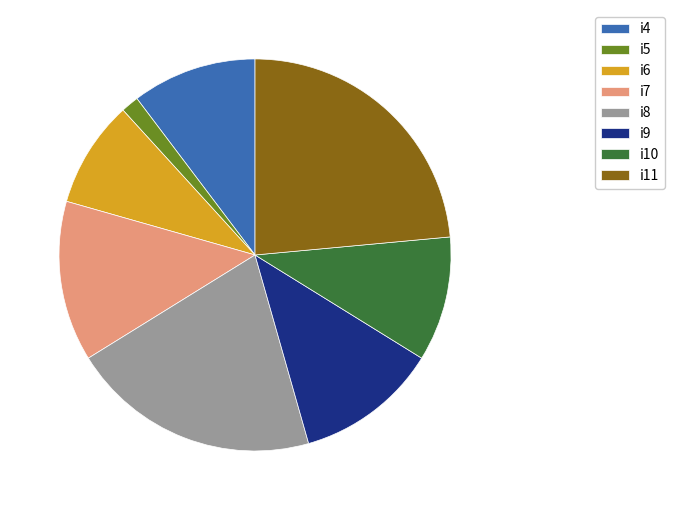

What is the smallest slice in the pie chart?

i5